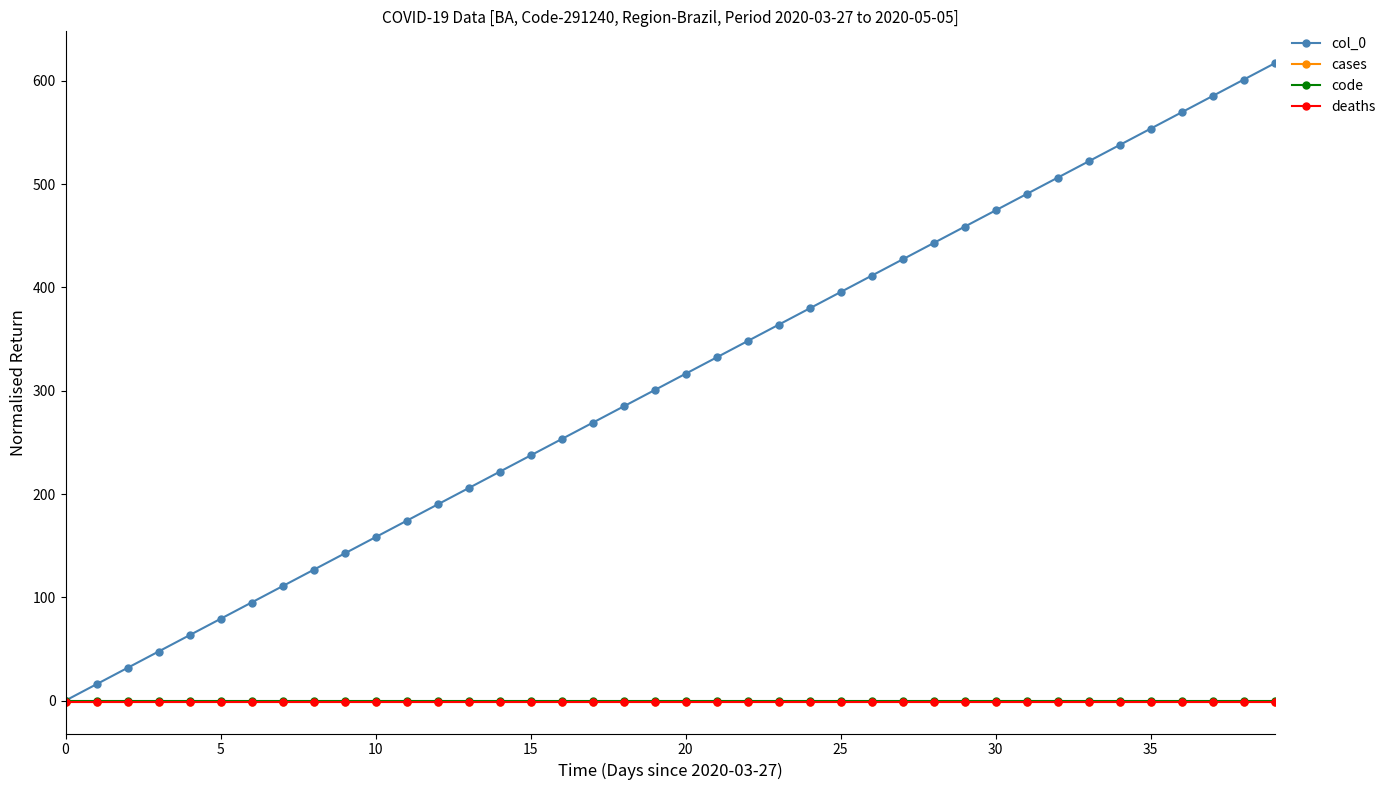

True or false: cases has more than 0 points higher than both neighbors.

False